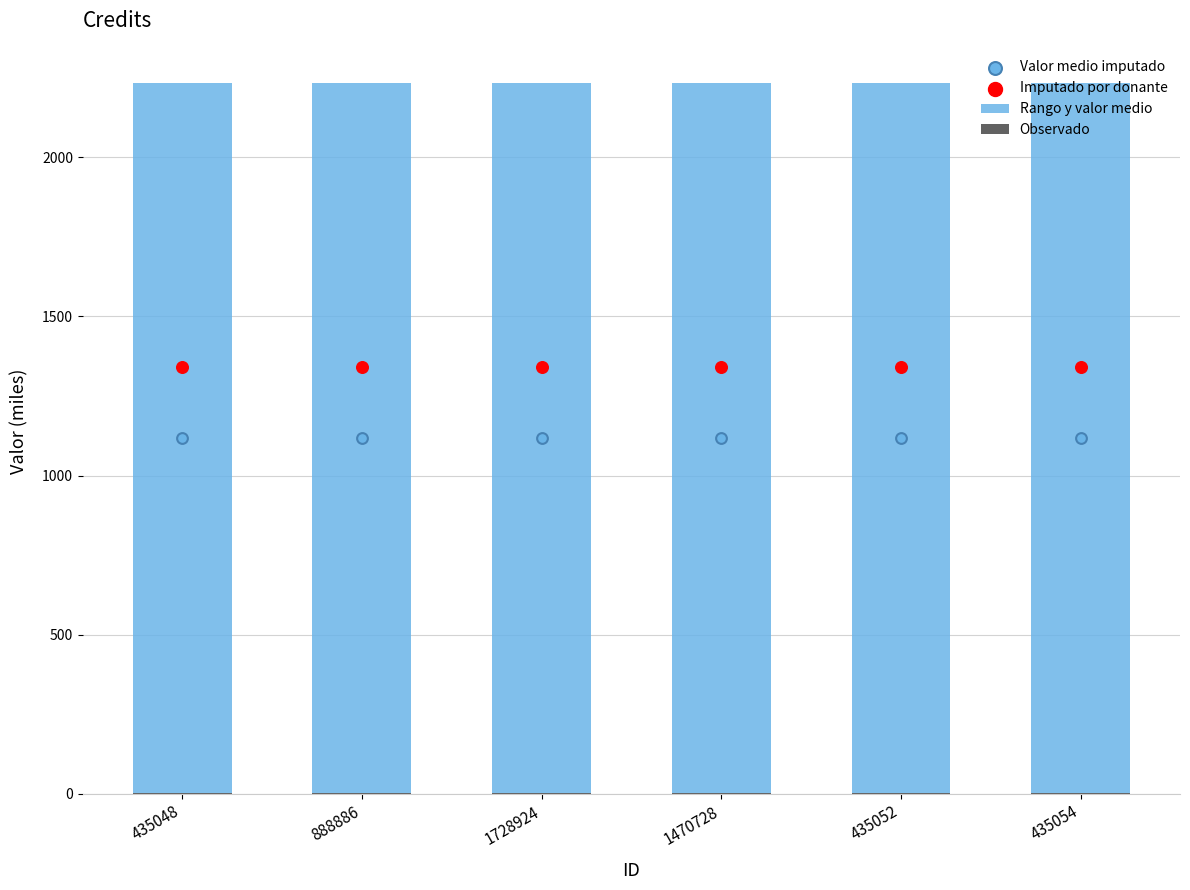

At how many categories does at least one series exceed 1309?

6